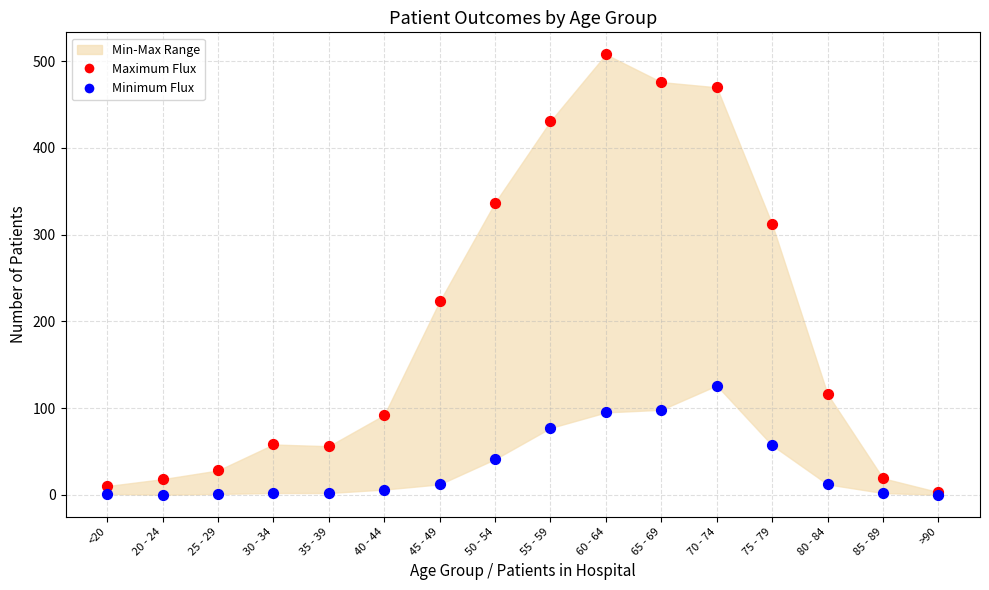

Across all series, what Y value is closest to 254?

223